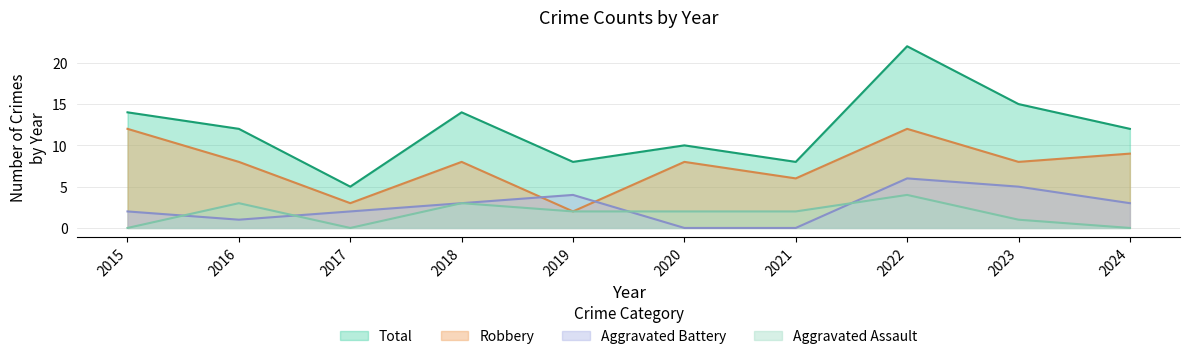

Rank the categories by Robbery value from lowest to highest.

2019, 2017, 2021, 2016, 2018, 2020, 2023, 2024, 2015, 2022